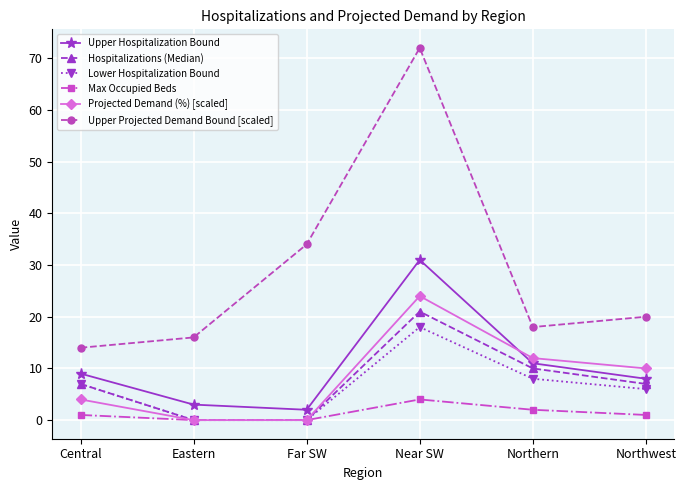

True or false: Projected Demand (%) [scaled] and Upper Projected Demand Bound [scaled] intersect in this chart.

False